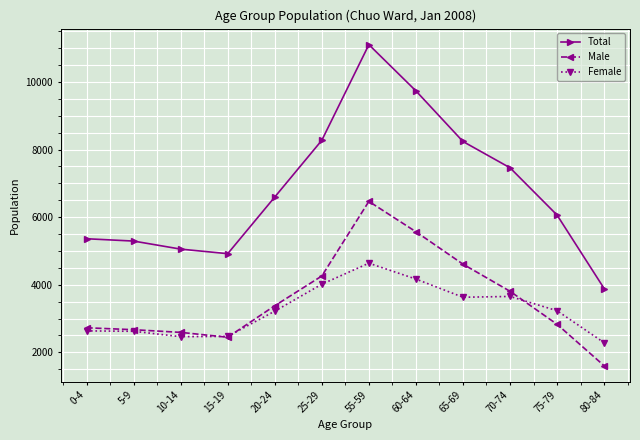

Which series ends up on top after the final intersection of Female and Male?

Female